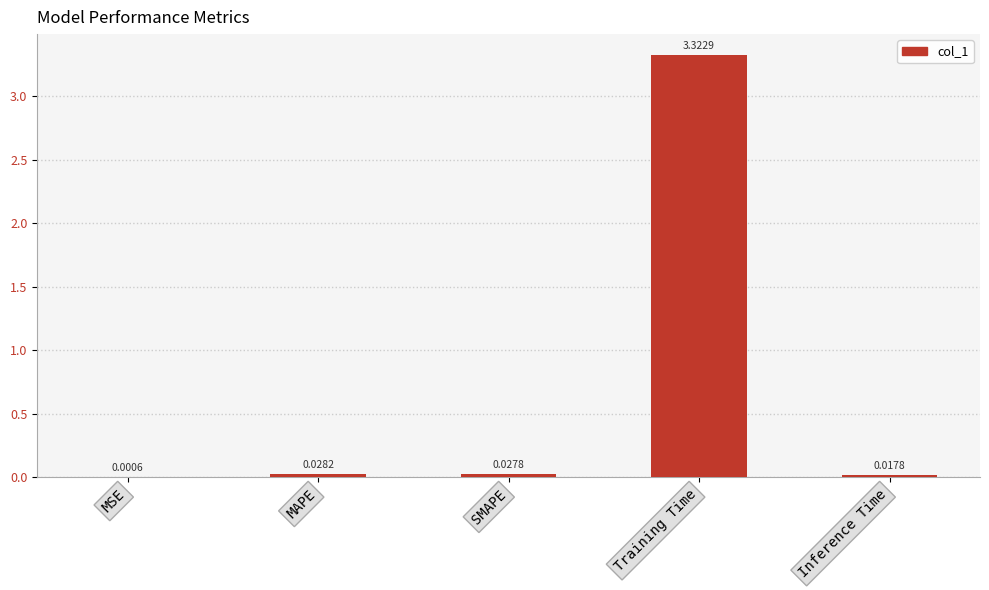

What is the sum of all values?

3.4